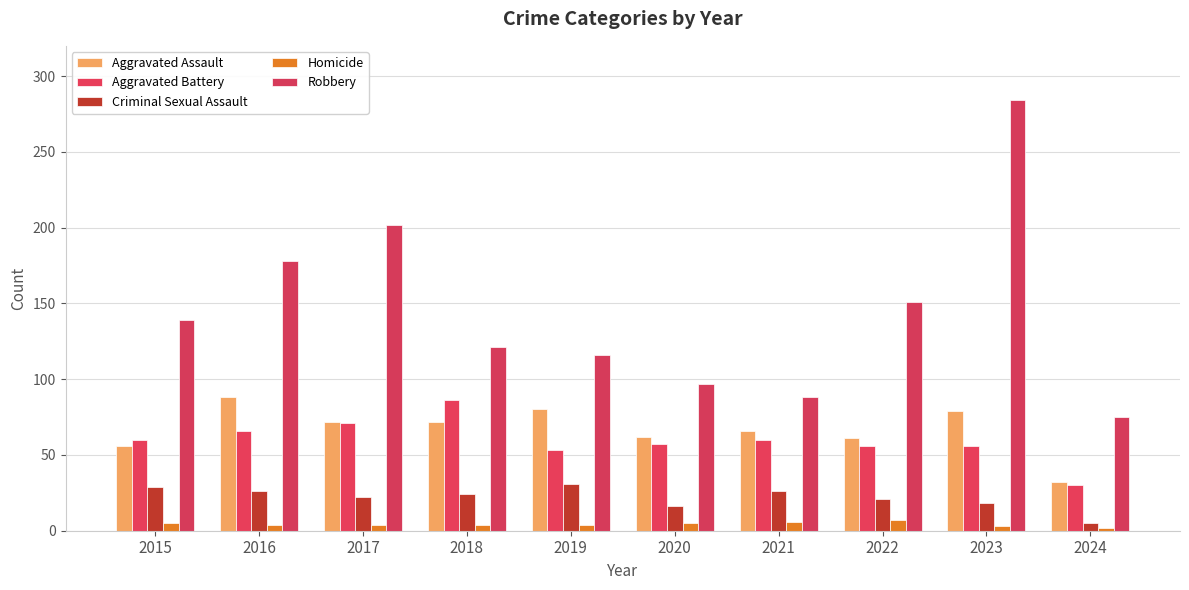

What is the value of the Criminal Sexual Assault bar at the 6th from the left?

16